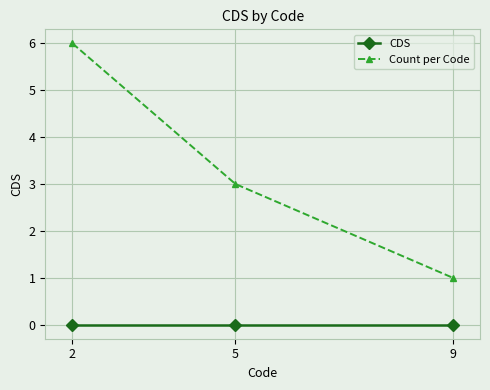

Does the chart have visible grid lines?

Yes